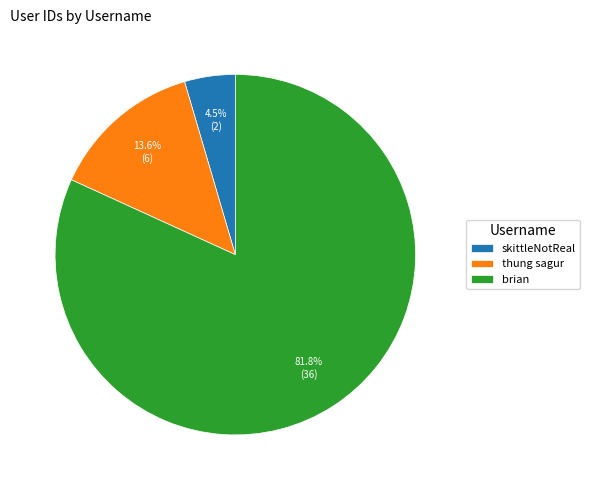

To the nearest percent, what portion does brian represent?

82%